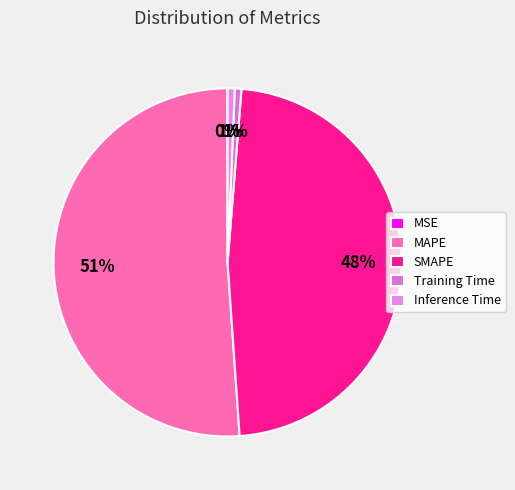

Which slice represents more than half of the pie?

MAPE